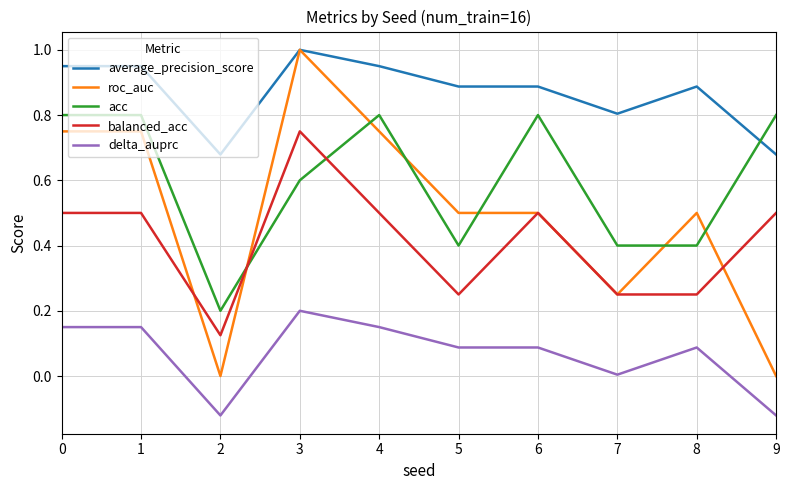

Between 0 and 7, which series saw the biggest shift?

roc_auc